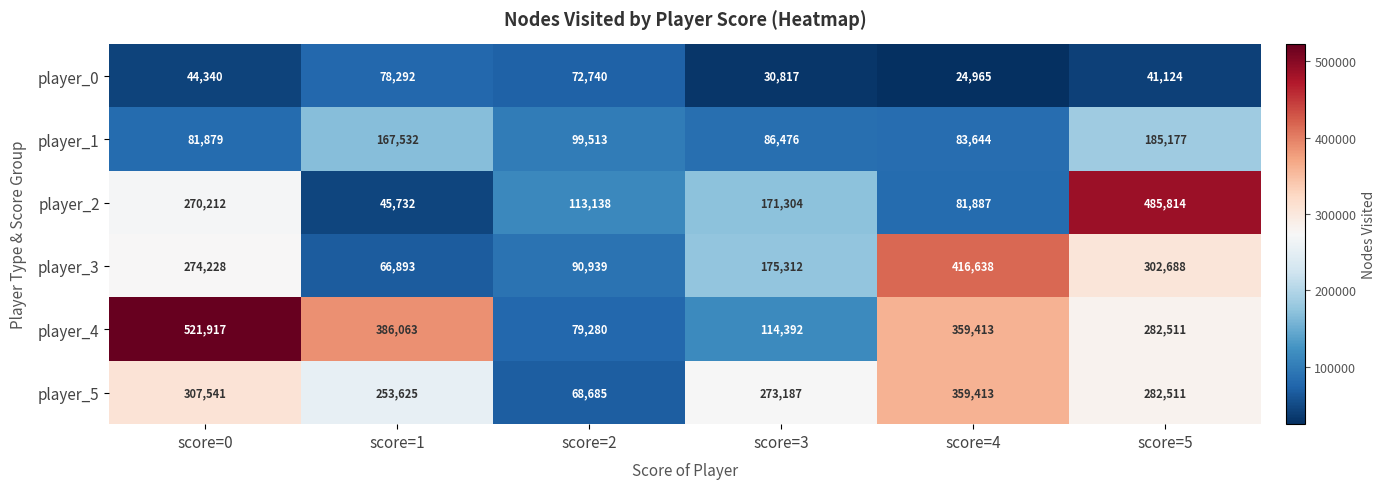

How many distinct data groups are displayed?

6